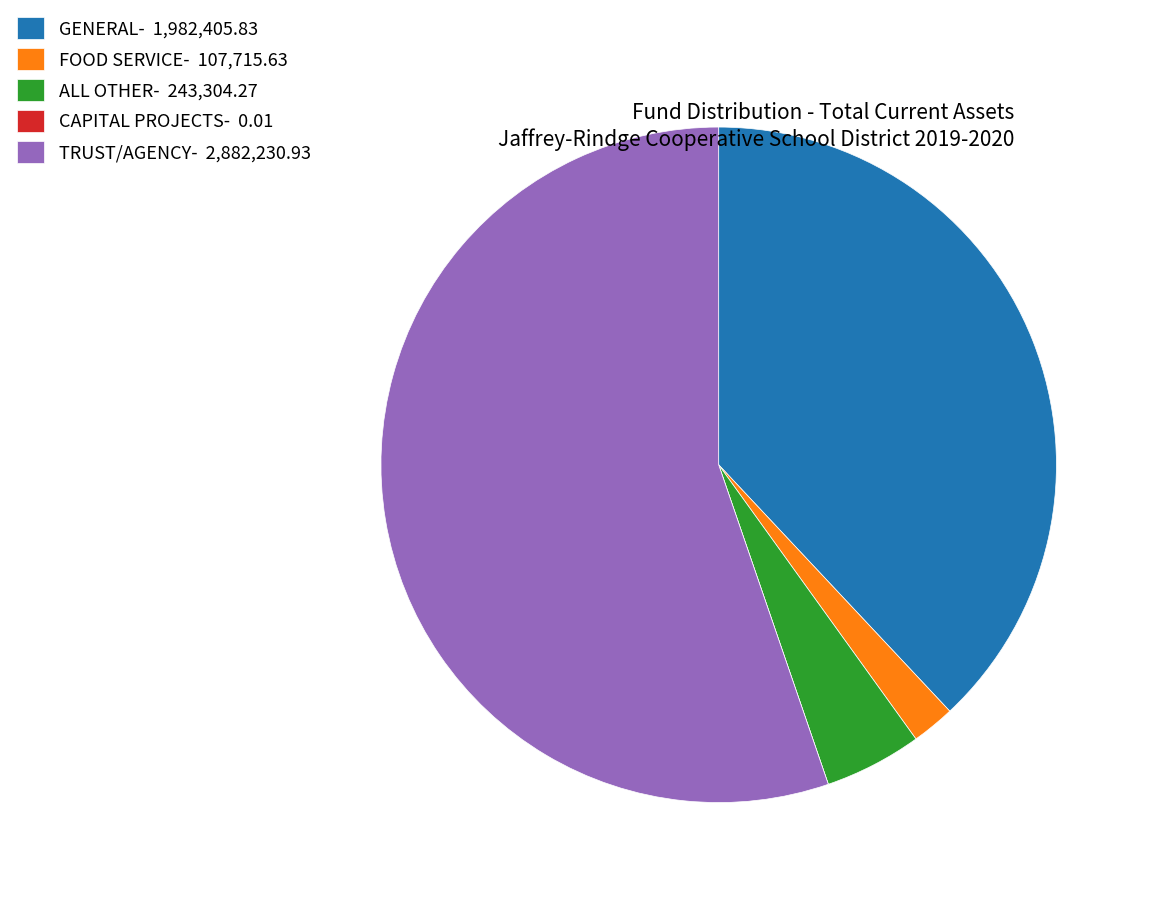

The TRUST/AGENCY slice represents 50% of the pie. True or false?

False